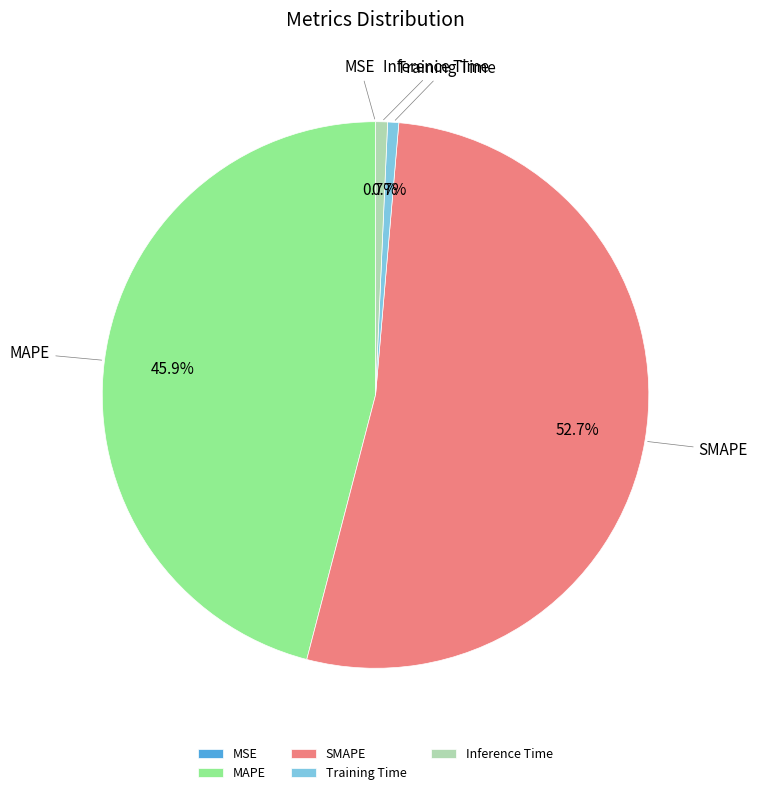

Which has a higher value, SMAPE or MAPE?

SMAPE